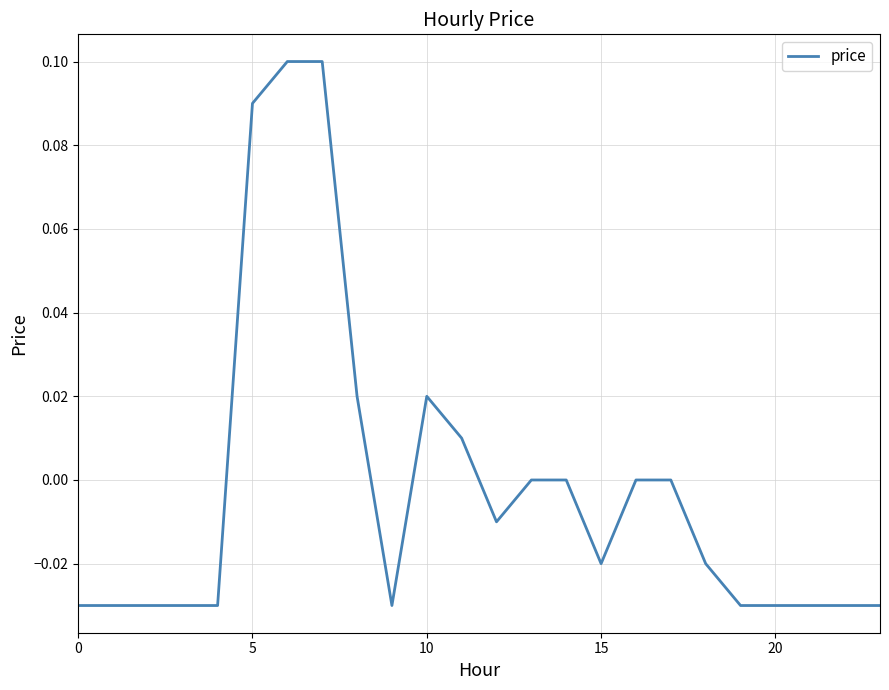

How many lines are shown in the chart?

1